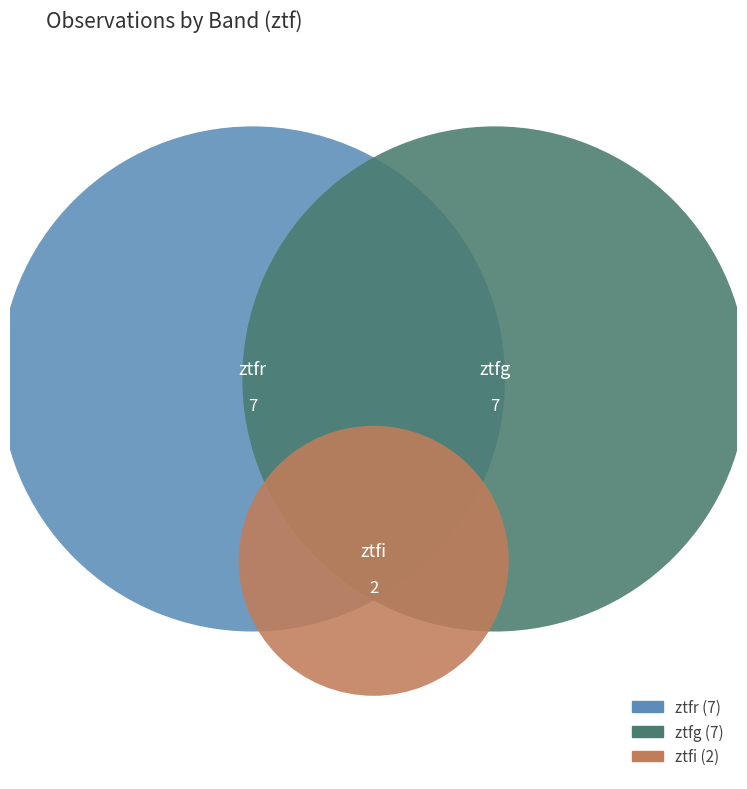

Rank the categories by value from highest to lowest.

ztfr, ztfg, ztfi